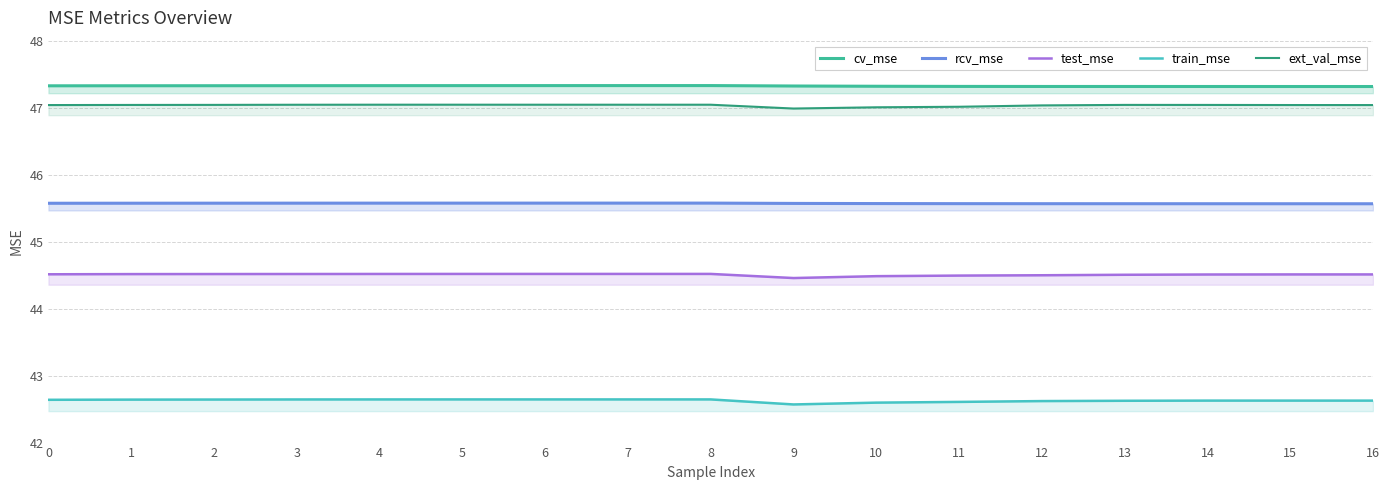

What is the minimum value for train_mse?

42.6